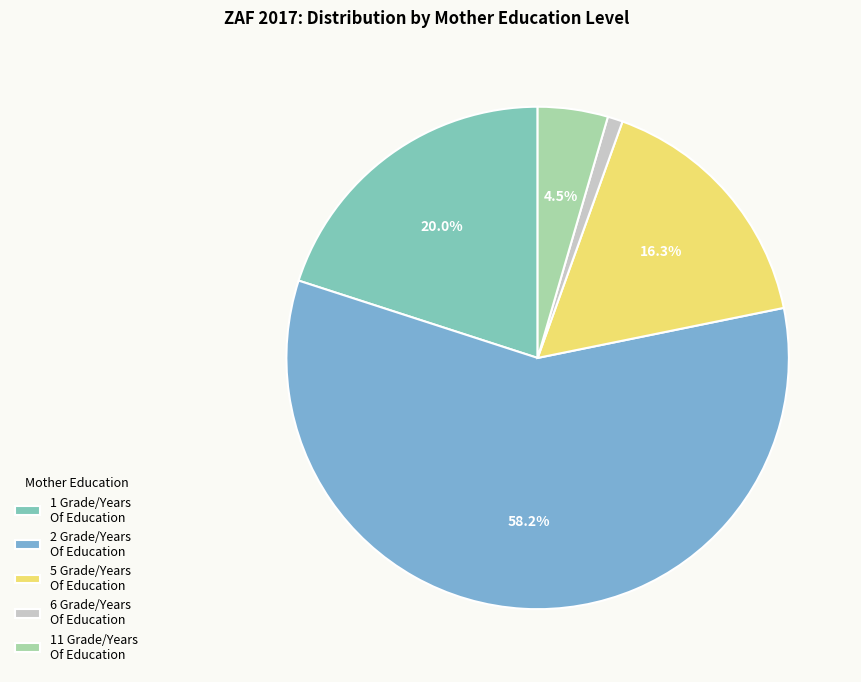

Count the number of slices in the pie.

5